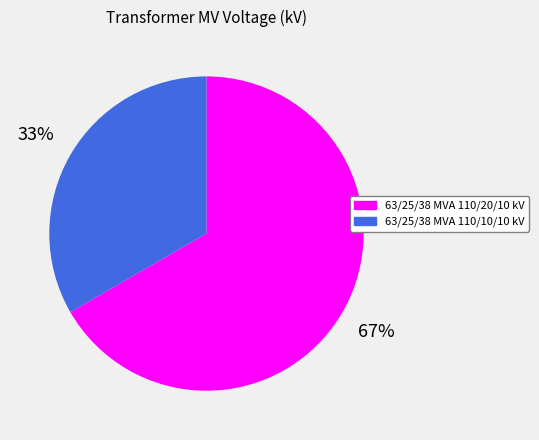

To the nearest percent, what is the combined percentage of 63/25/38 MVA 110/10/10 kV and 63/25/38 MVA 110/20/10 kV?

100%